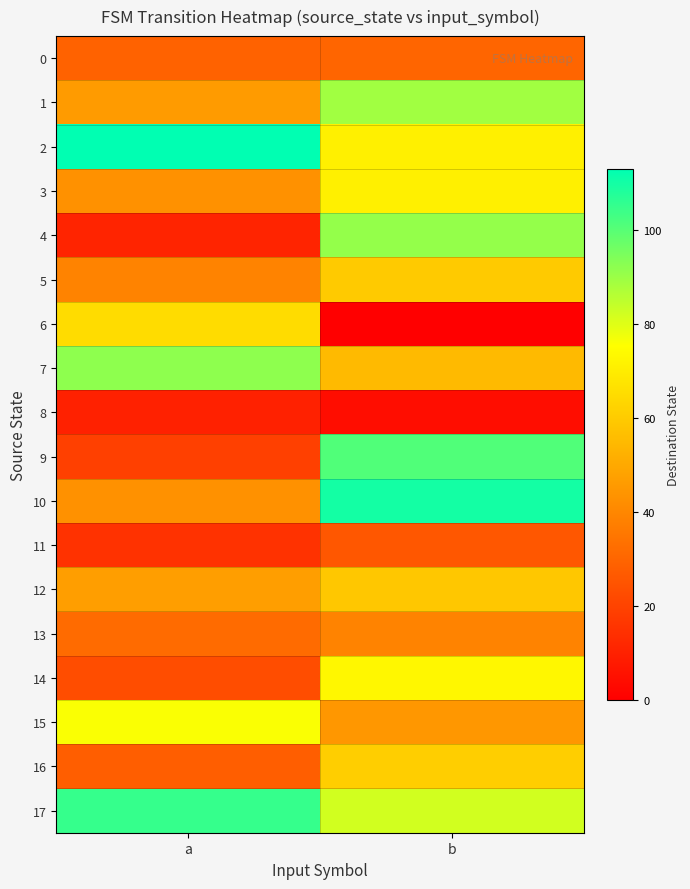

How many data points does each series have?

2